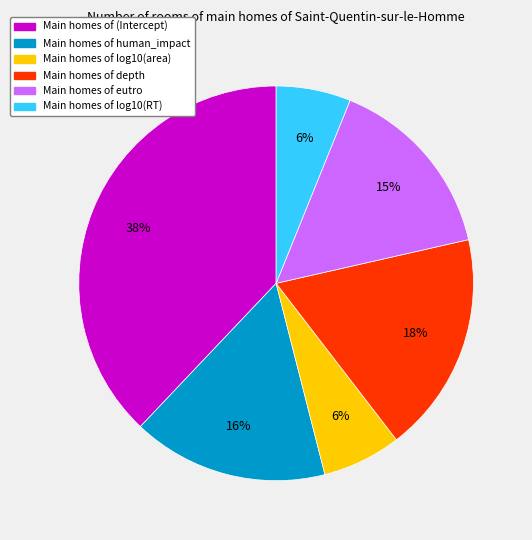

To the nearest percent, what is the difference between the largest and smallest slice percentages?

32%